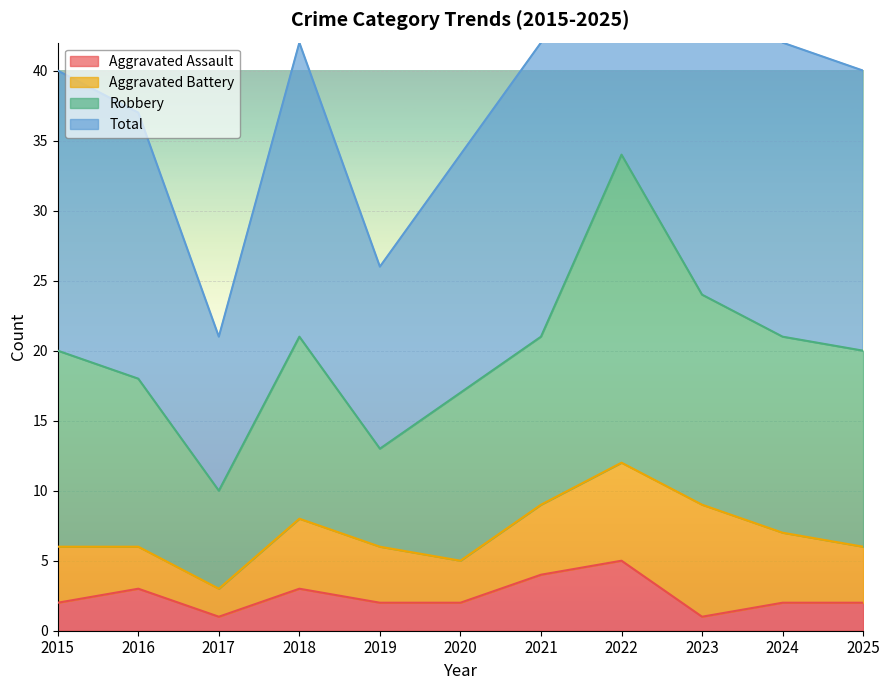

What is the sum of the Aggravated Assault values at 2019 and 2018?

5